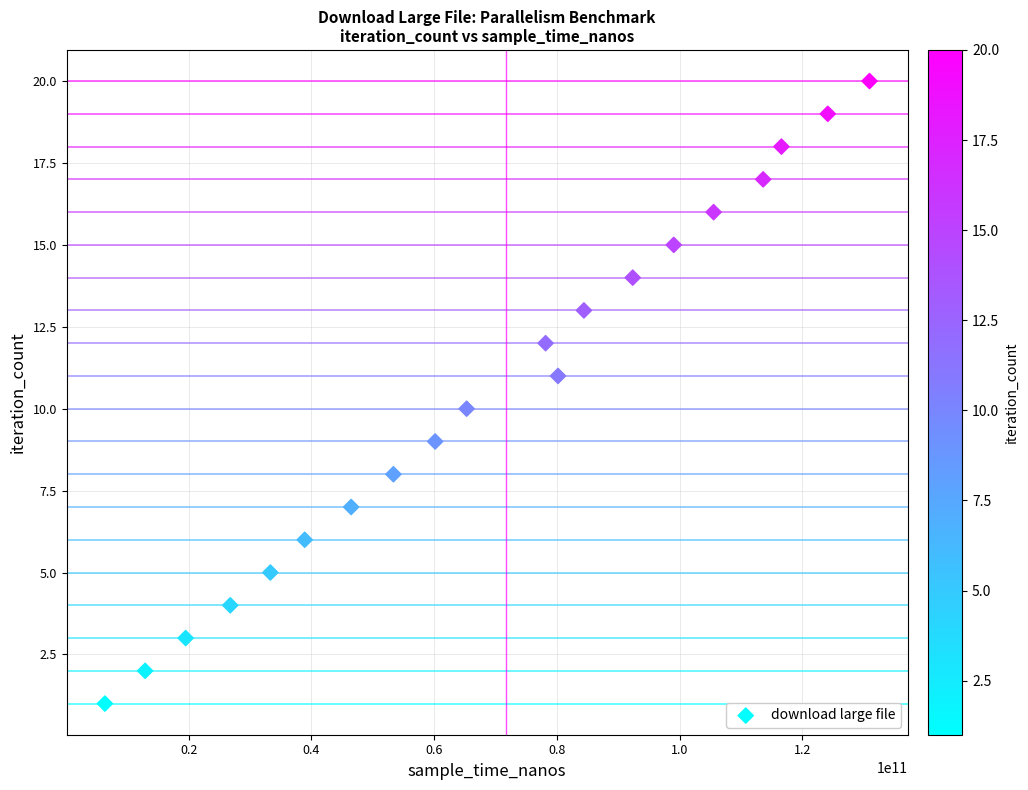

What is the range of X values (max minus min)?

124599854605